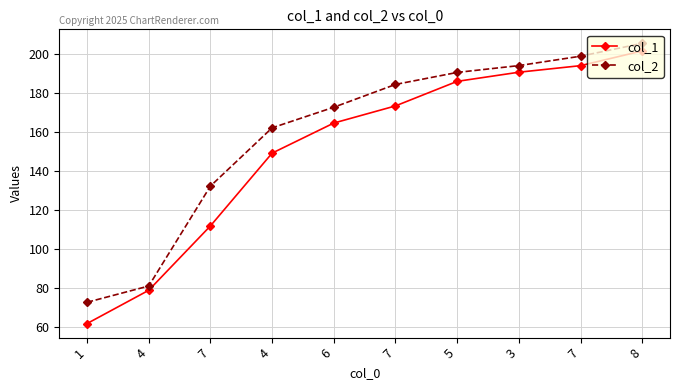

How many lines are shown in the chart?

2